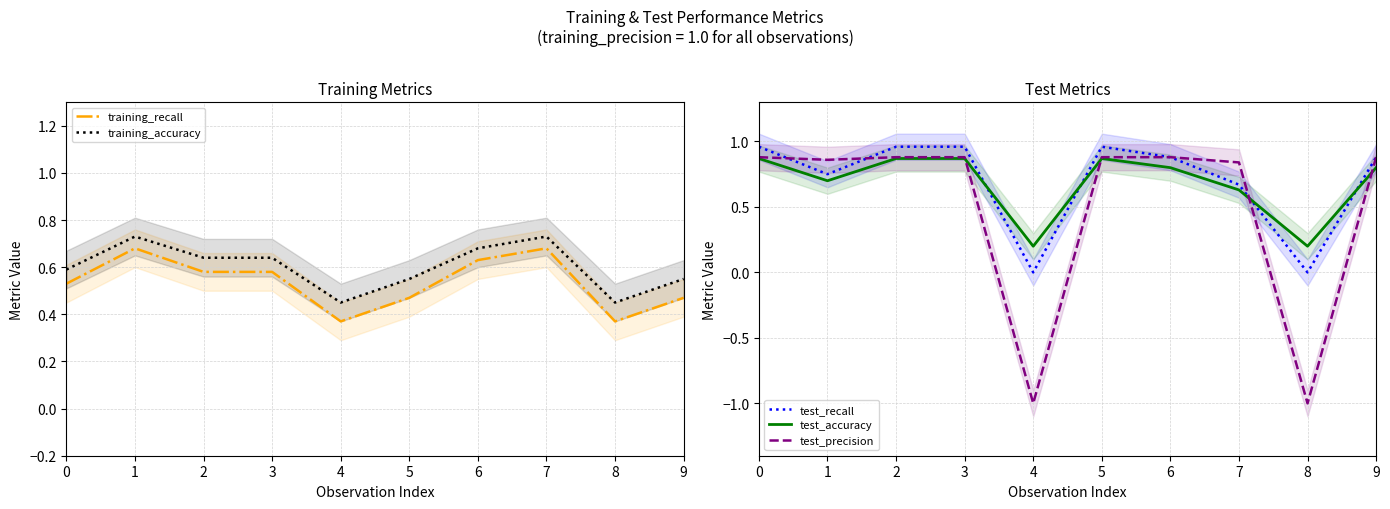

What is the value of the training_accuracy point at the 8th from the left?

0.7